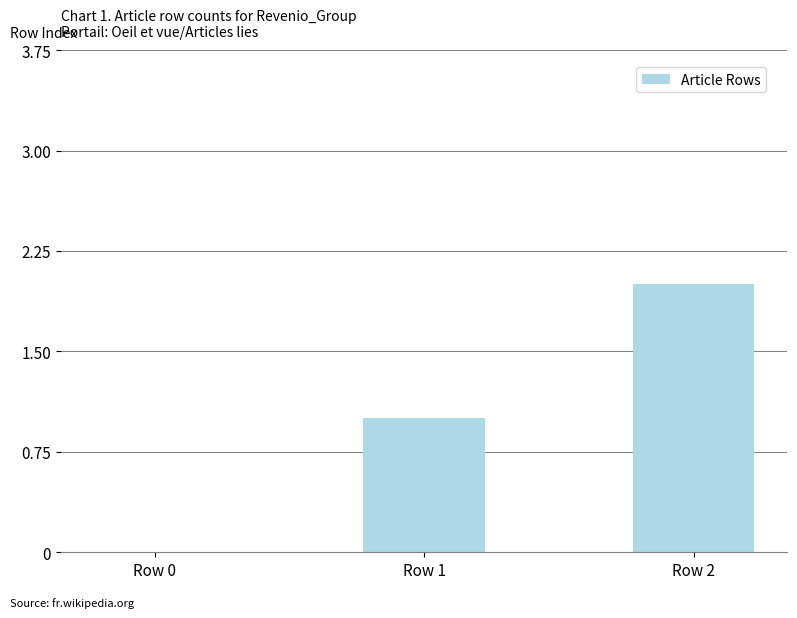

Are the bars horizontal?

No